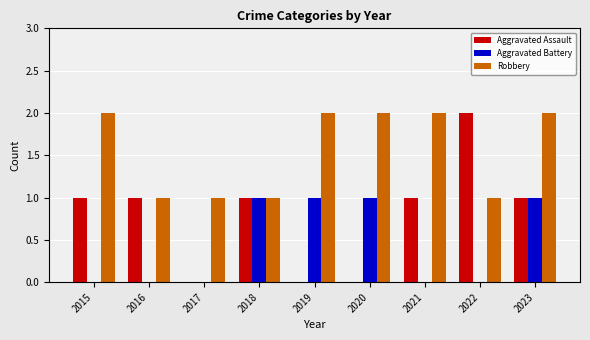

Are the bars horizontal?

No